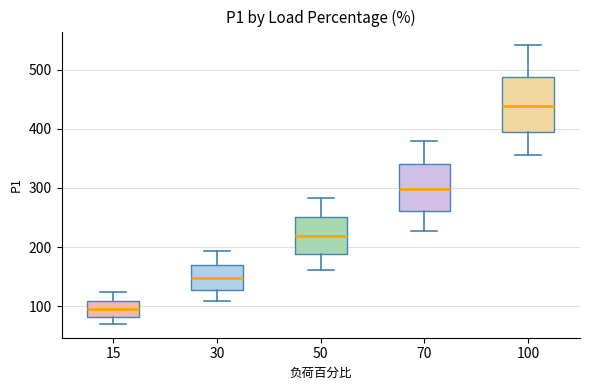

Where is the lower edge of the box at x = 15 on the y-axis? The values are not printed on the chart, so give them approximately, as read against the axis.

80